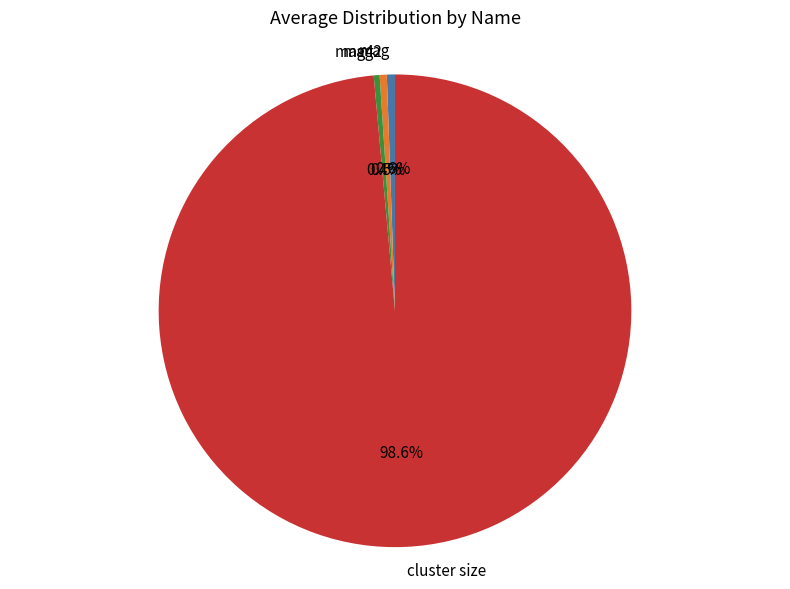

To the nearest percent, what is the combined percentage of mag2 and mag4?

1%